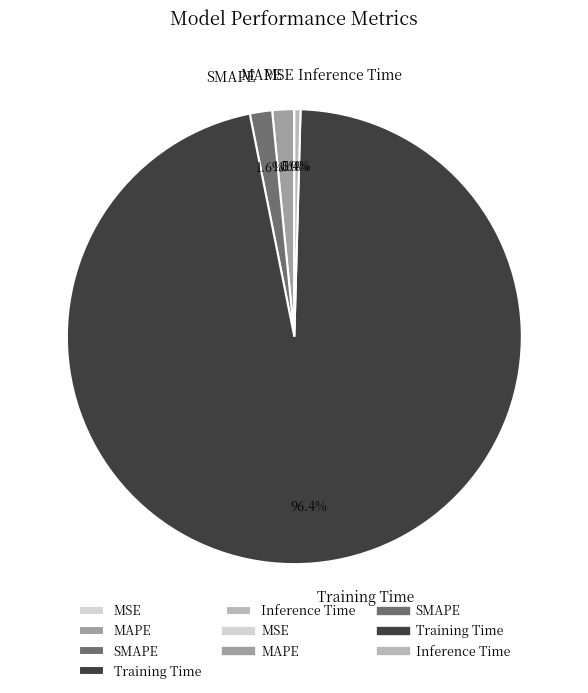

Which category has the biggest portion of the pie?

Training Time